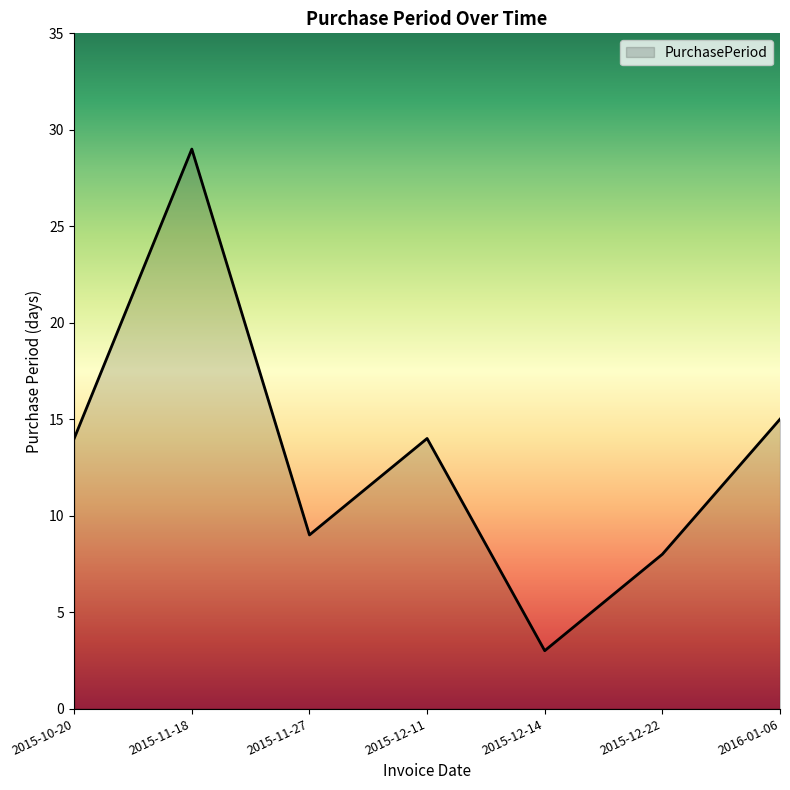

Approximately how many times larger is the value at 2015-10-20 compared to 2015-11-18?

0.5